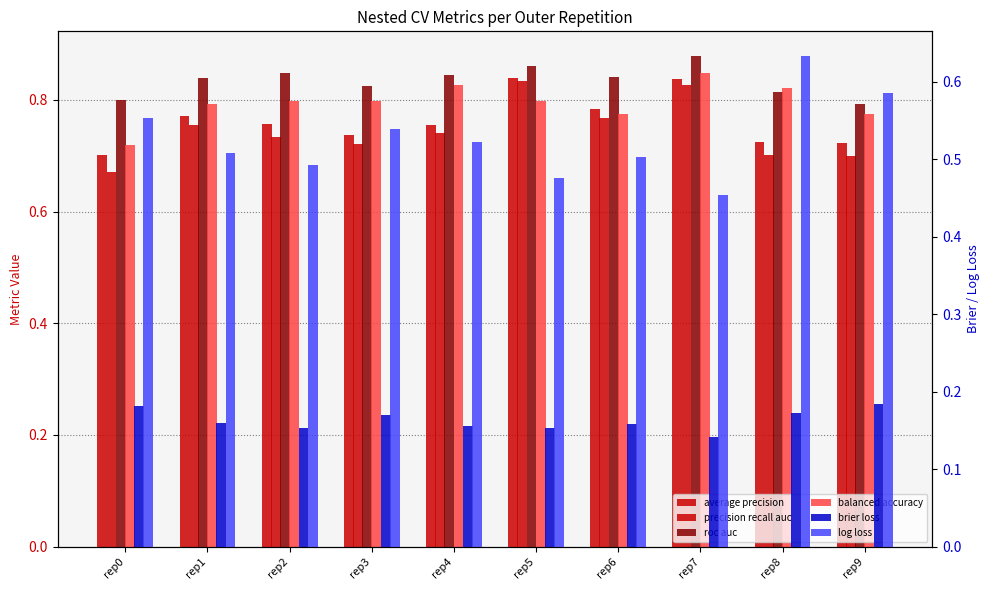

Is the value of average precision at rep7 greater than the value of roc auc at rep8?

Yes